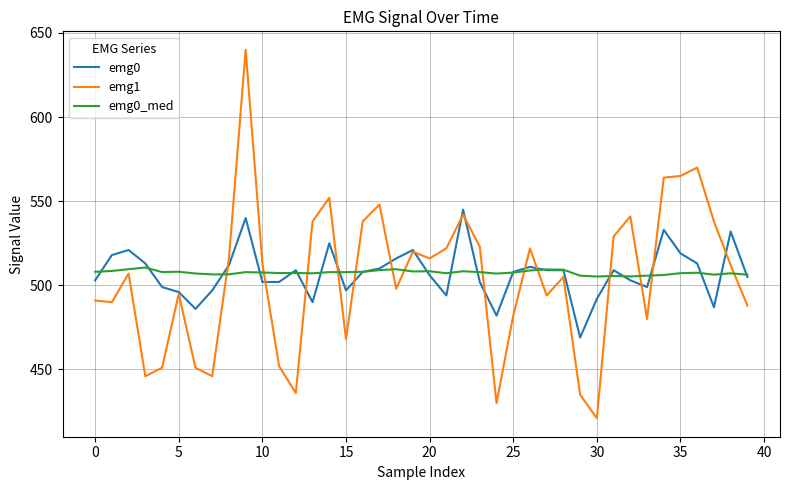

How many times do emg1 and emg0_med cross each other?

14